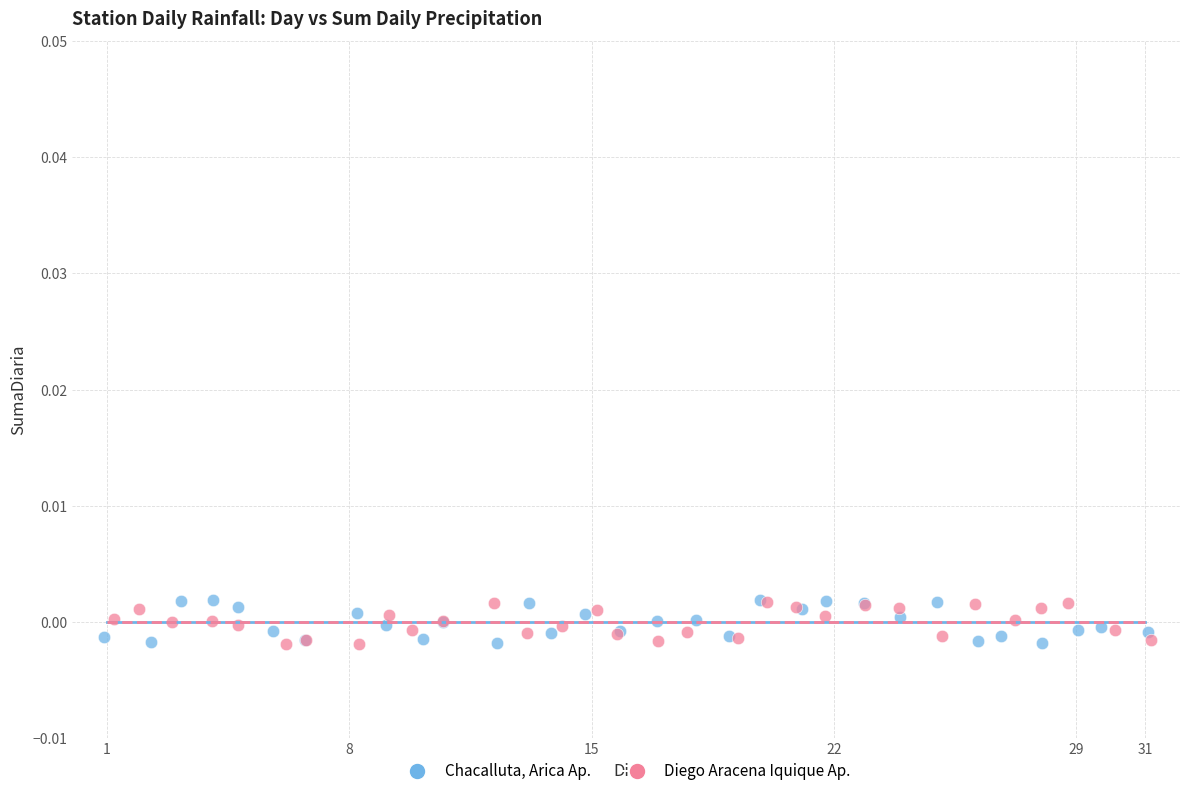

What are all the series names shown in the legend?

Chacalluta, Arica Ap., Diego Aracena Iquique Ap.